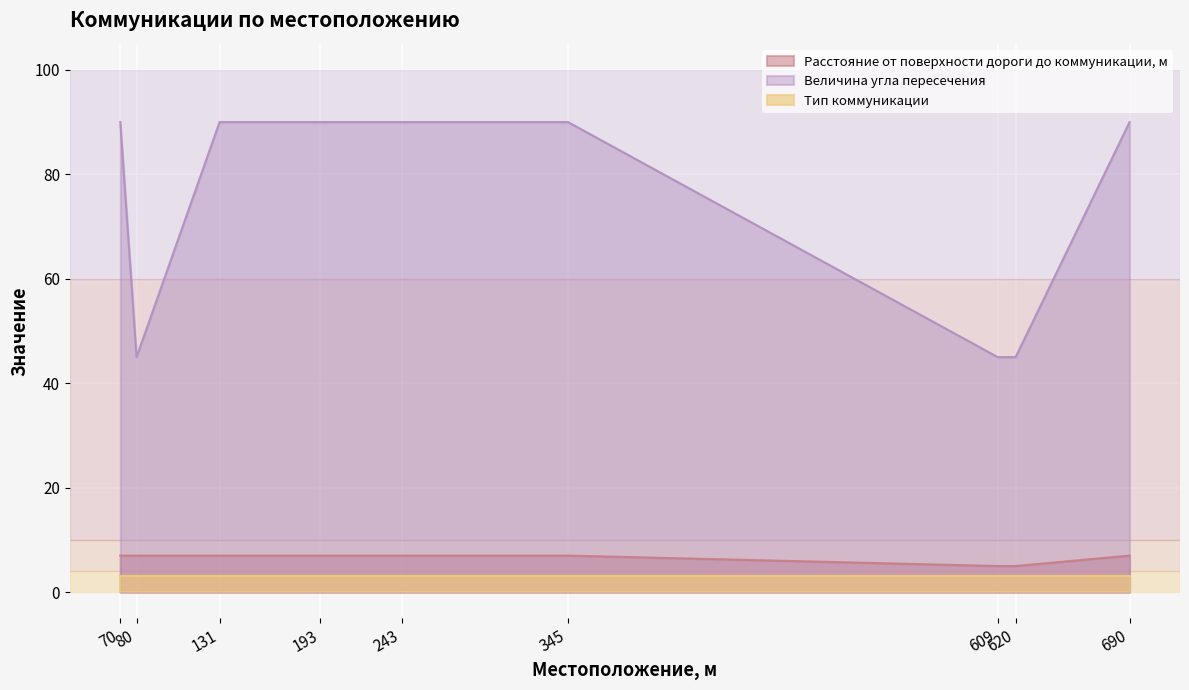

What is the smallest value displayed?

3